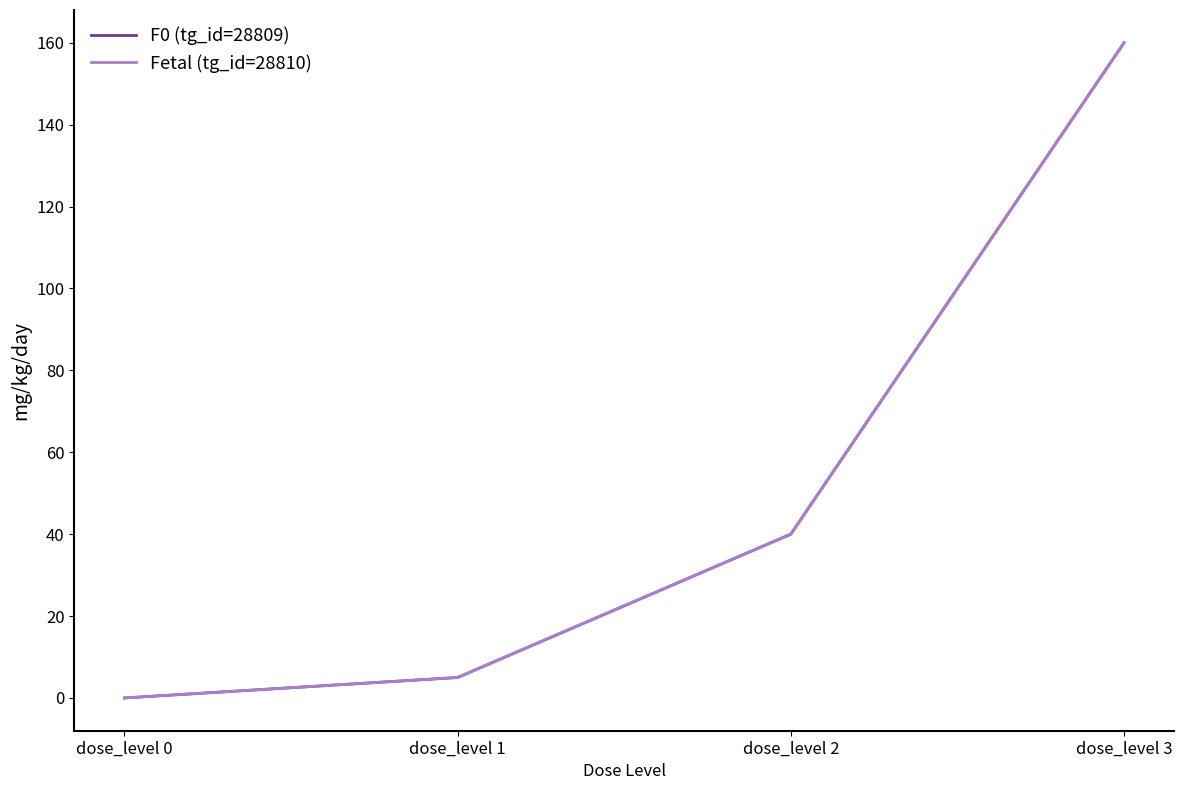

What is the total value across all series at dose_level 1?

10